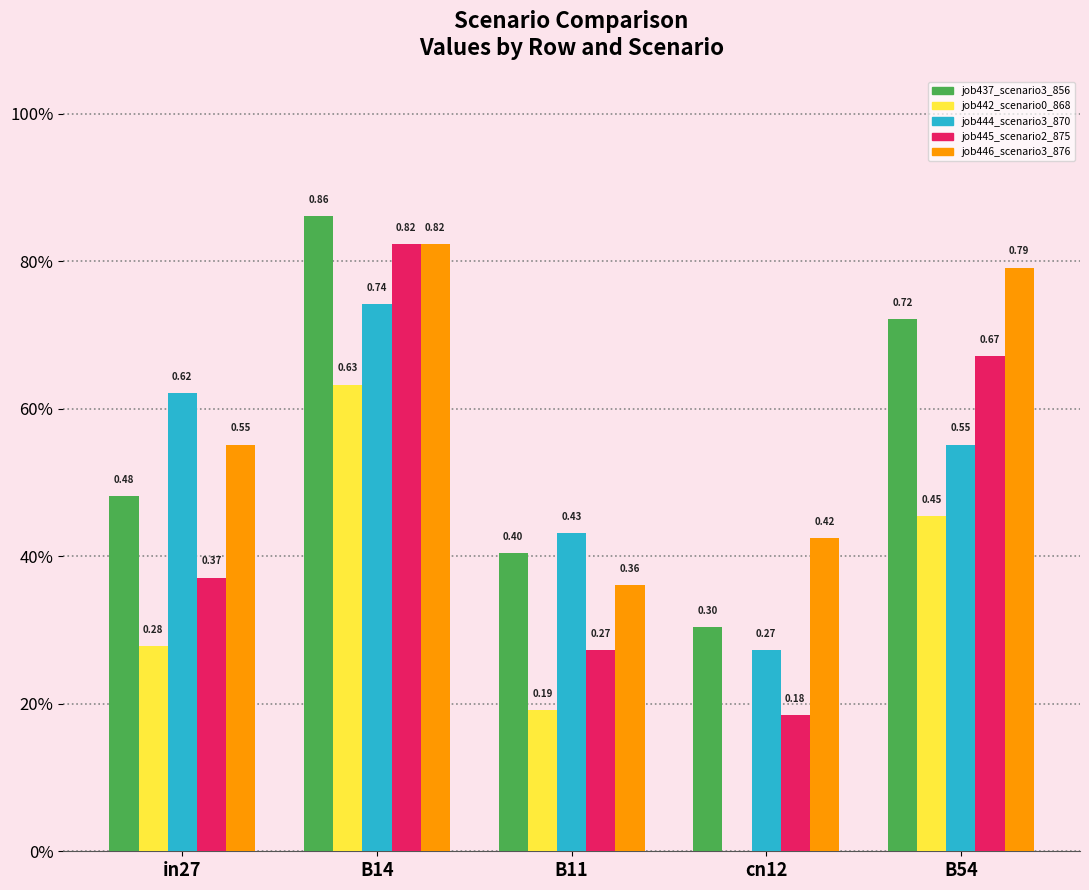

Count the number of categories in the chart.

5